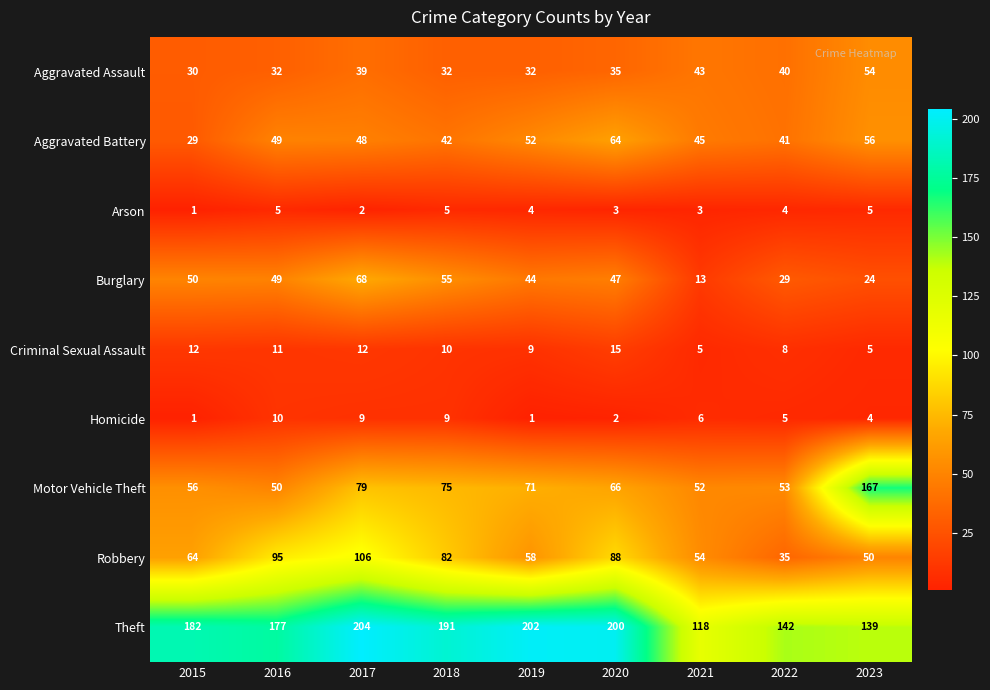

True or false: Theft has a value of 67 at 2019.

False